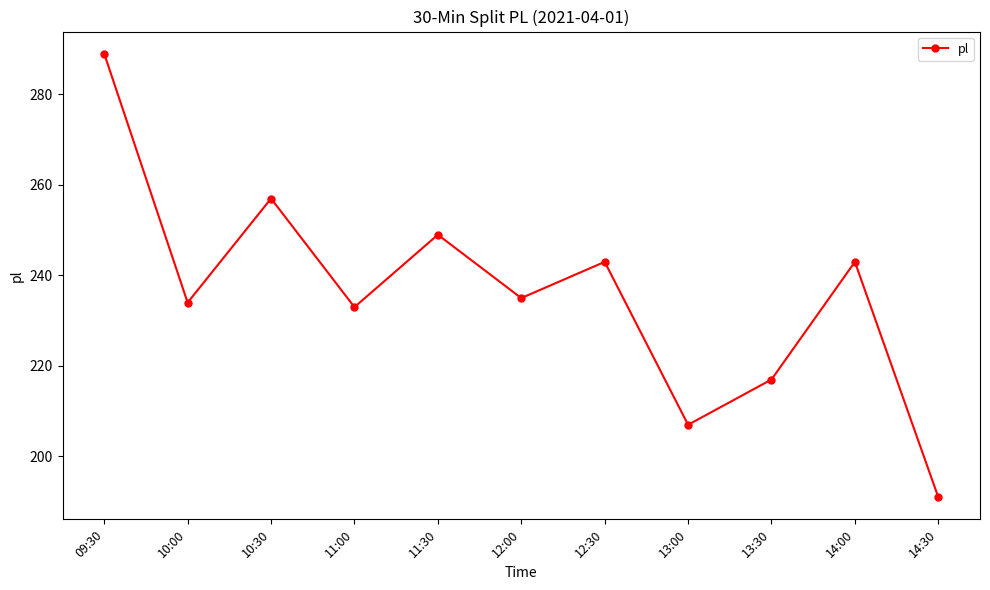

At which label does the data first exceed 235?

09:30